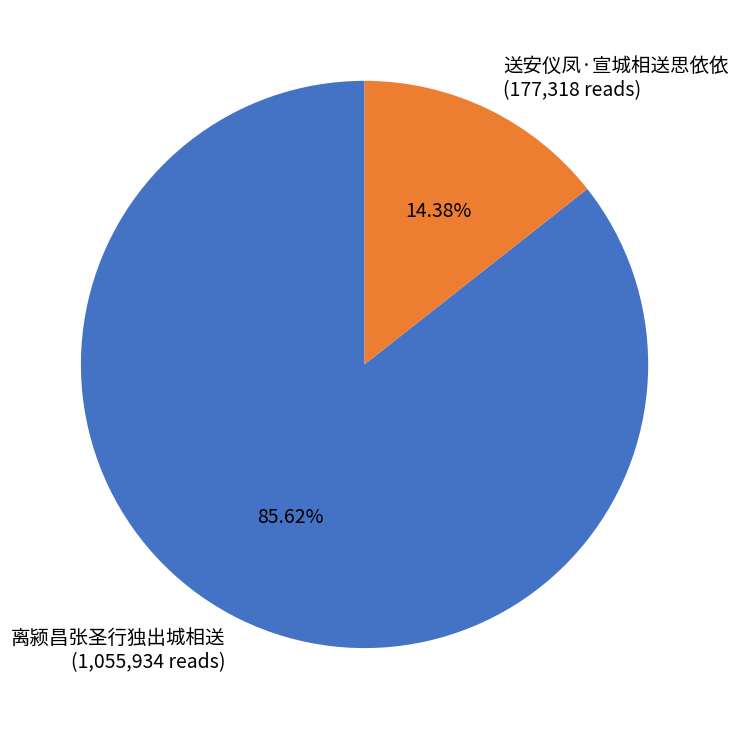

Is the sum of 离颍昌张圣行独出城相送 and 送安仪凤·宣城相送思依依 greater than half?

Yes